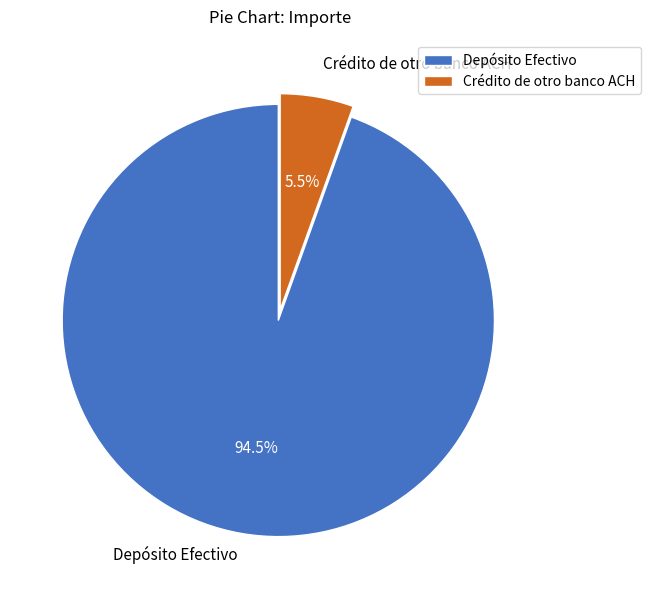

Which slice is the largest?

Depósito Efectivo